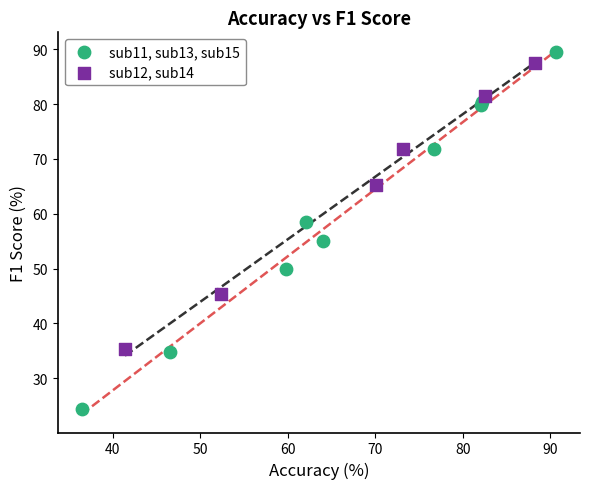

Which series contains the lowest Y value?

sub11, sub13, sub15